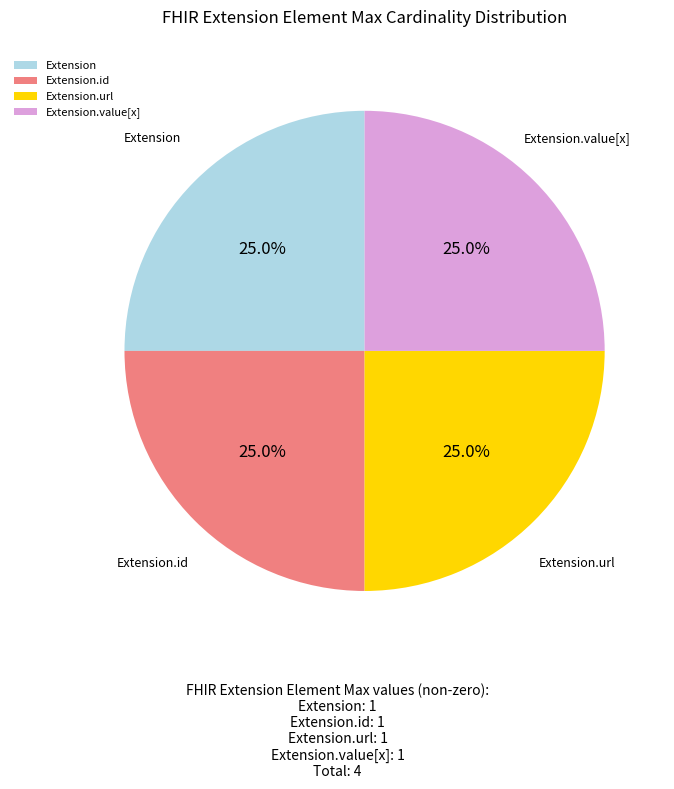

To the nearest percent, what is the difference between the largest and smallest slice percentages?

0%